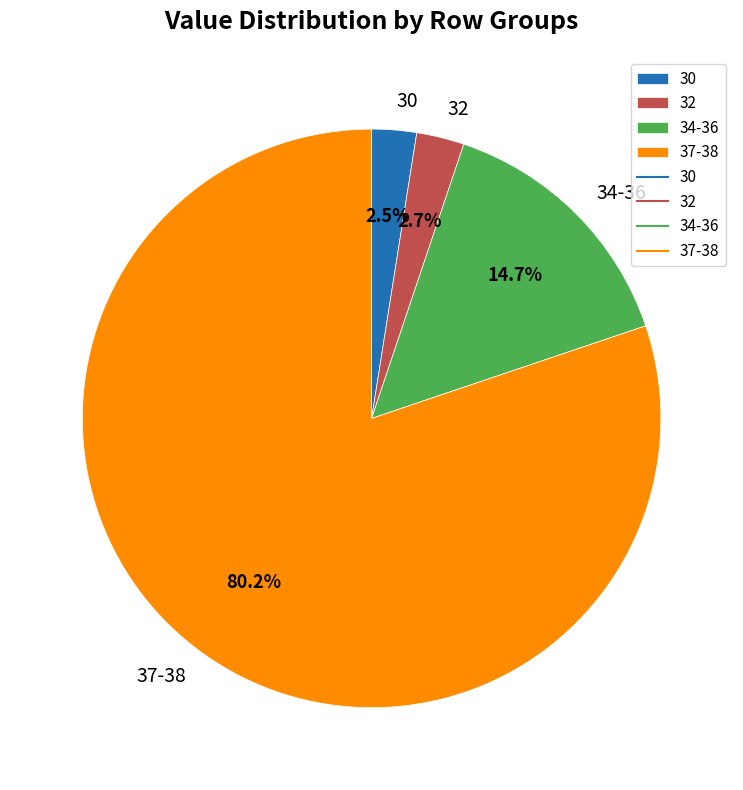

What is the largest slice in the pie chart?

37-38